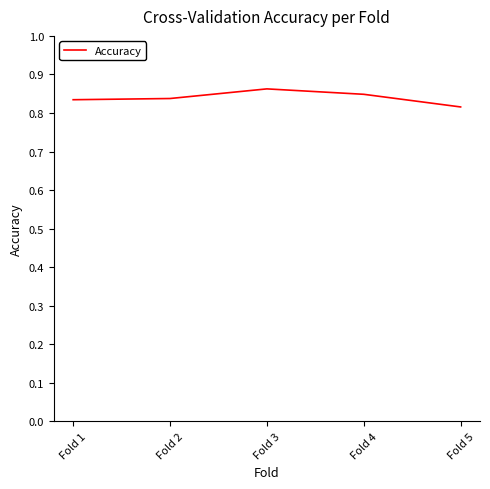

Which label corresponds to the largest value in the chart?

Fold 3